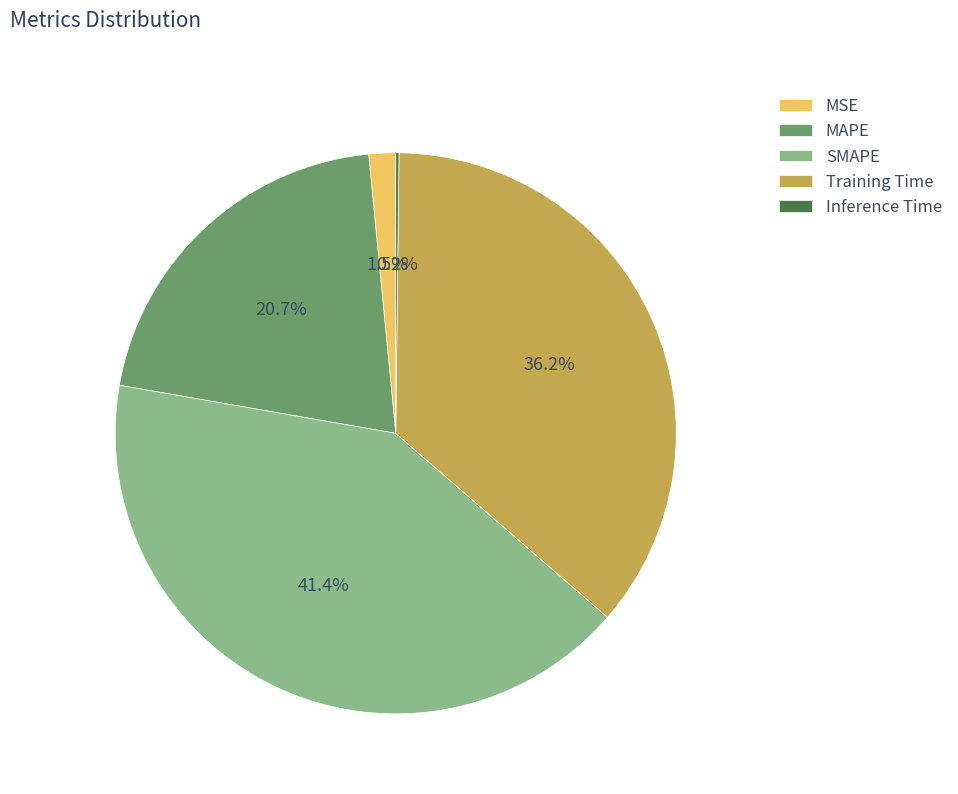

To the nearest percent, what is the difference between the largest and smallest slice percentages?

41%